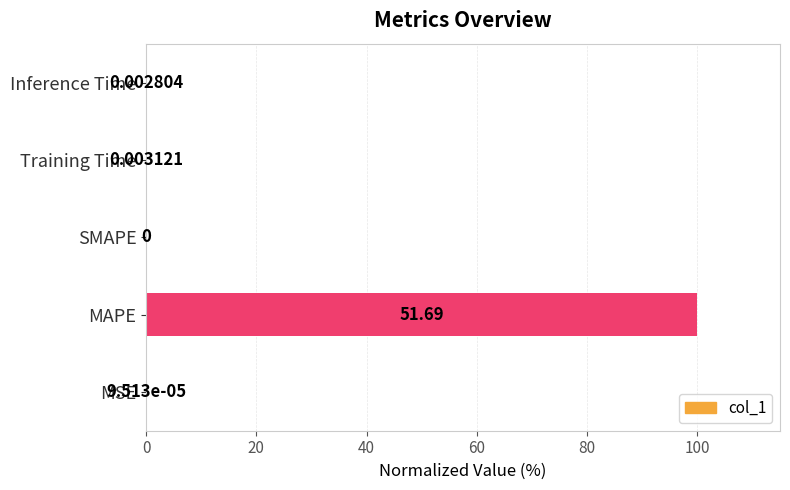

Count the number of values greater than 0.

4